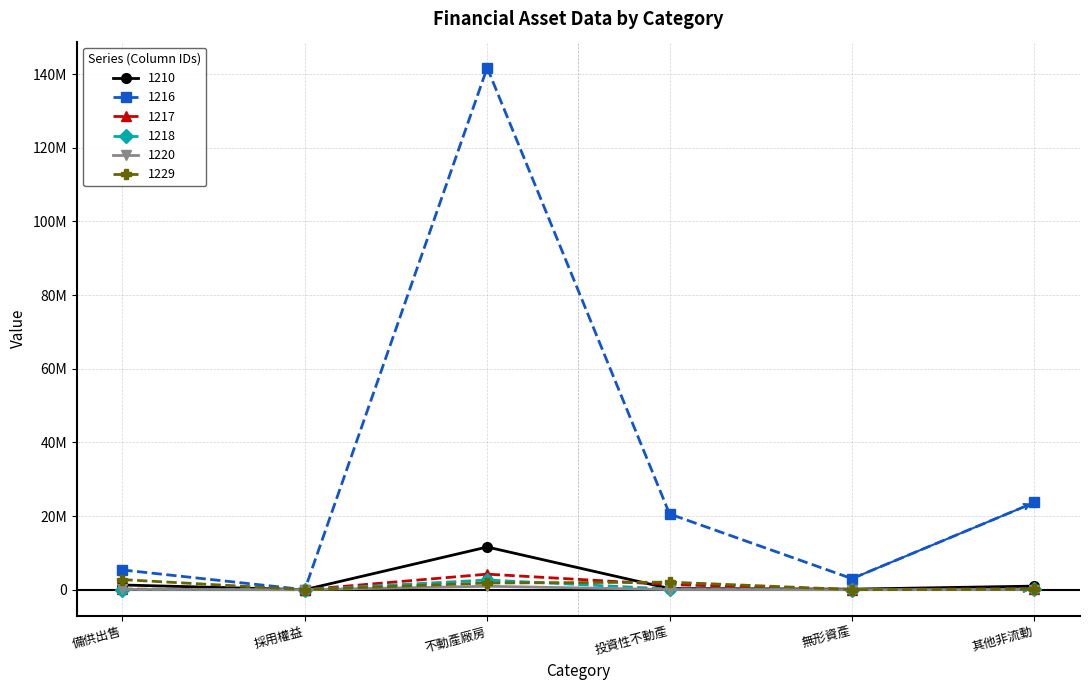

What is the label of the 3rd point from the left?

不動產廠房